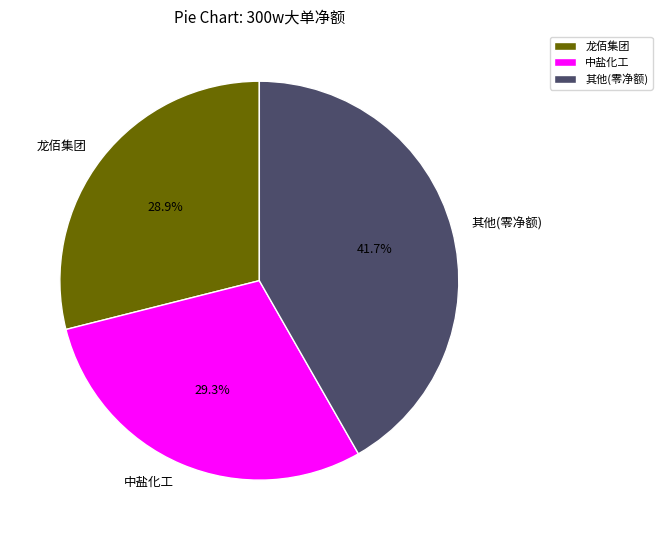

How much of the chart is everything except 龙佰集团?

71.1%